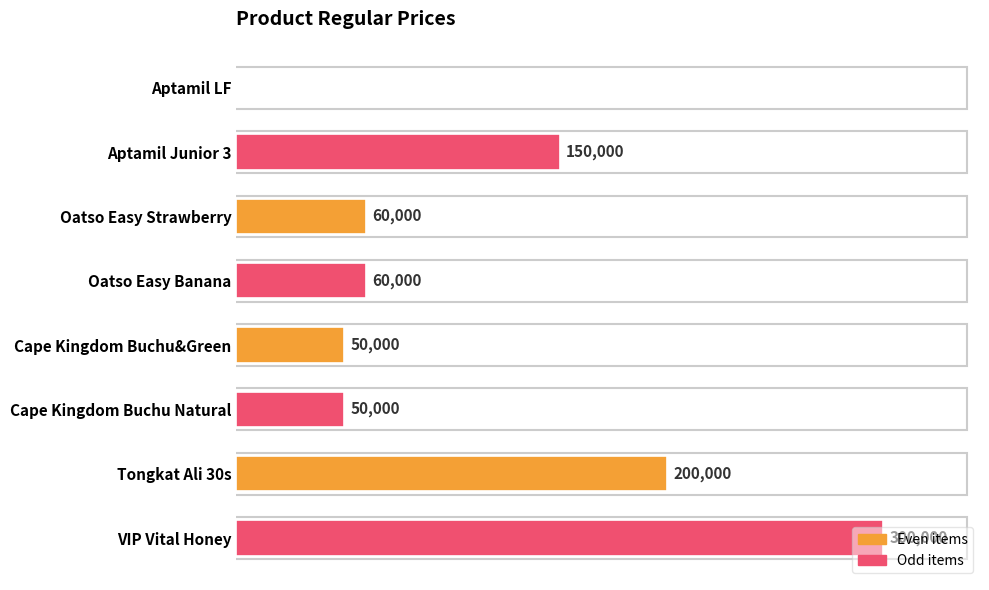

At which label is the value closest to 150000?

Aptamil Junior 3